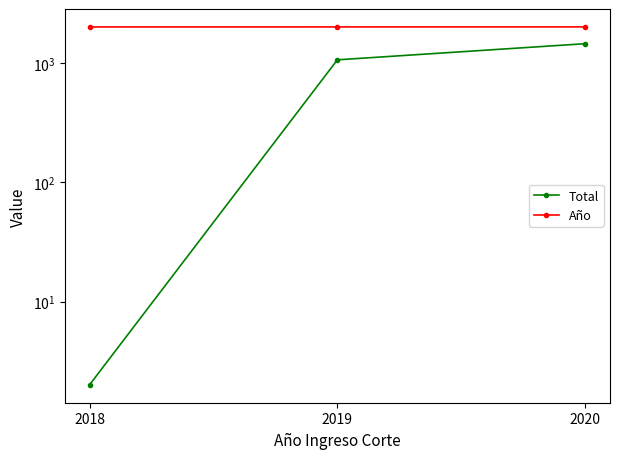

How many lines are shown in the chart?

2